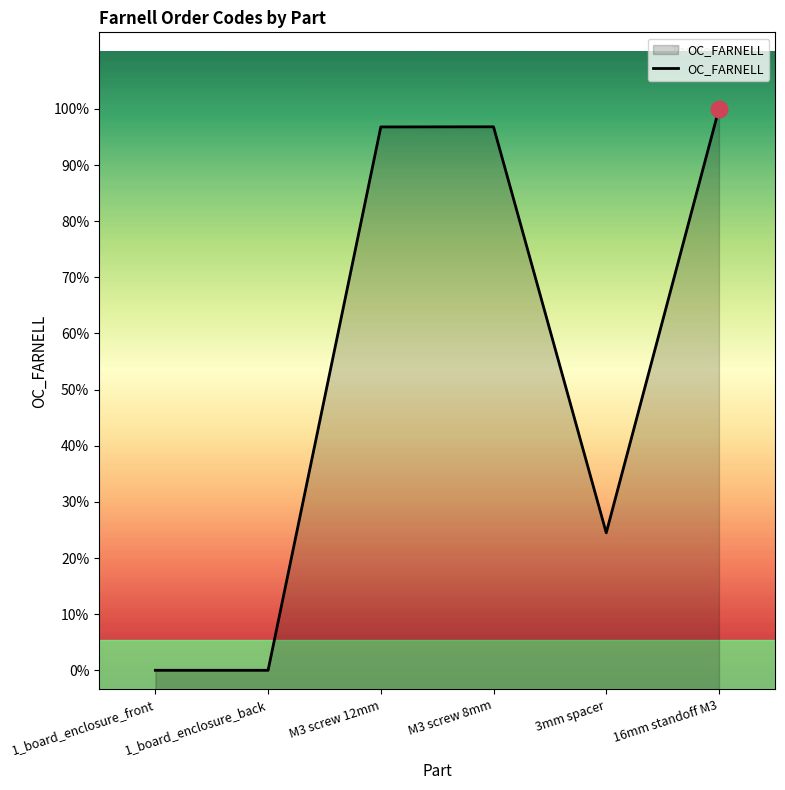

What is the difference between the second highest and minimum values?

1419944